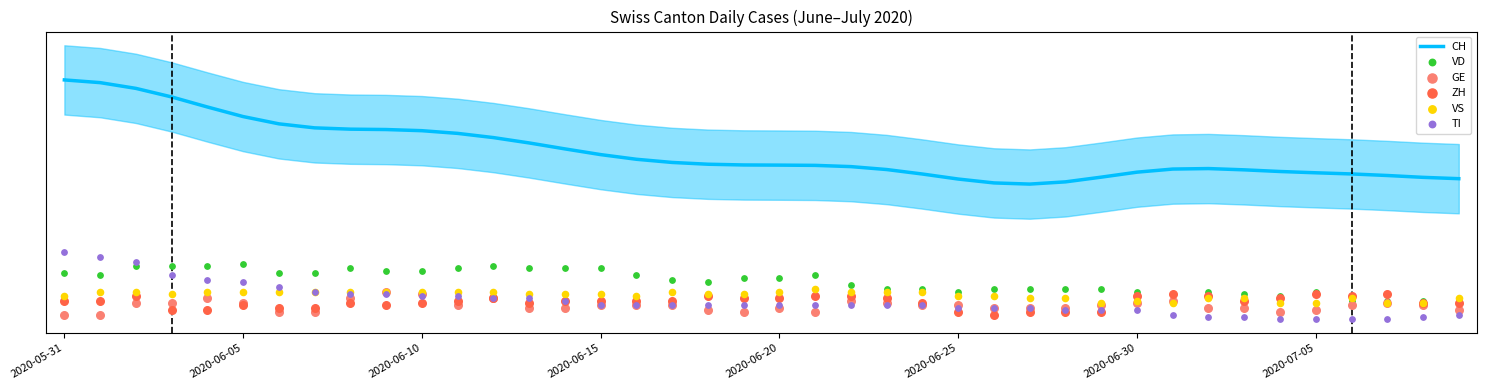

At how many categories does at least one series exceed 67?

19